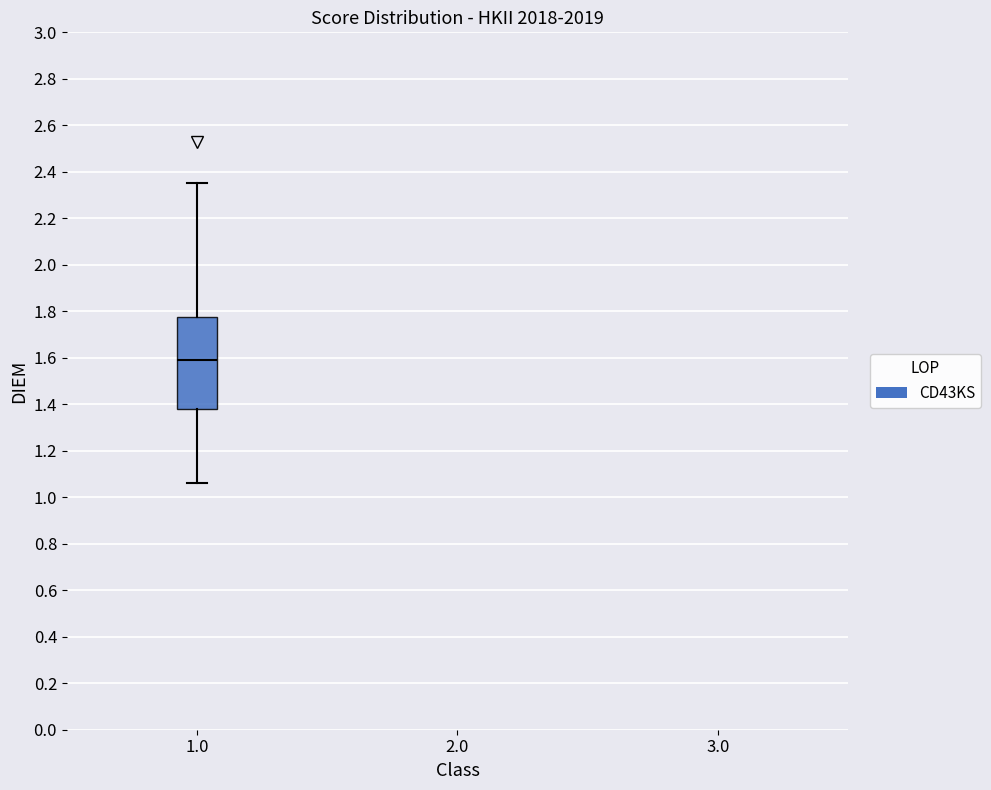

Where does the upper whisker of the box at x = 1.0 end on the y-axis? The values are not printed on the chart, so give them approximately, as read against the axis.

2.36